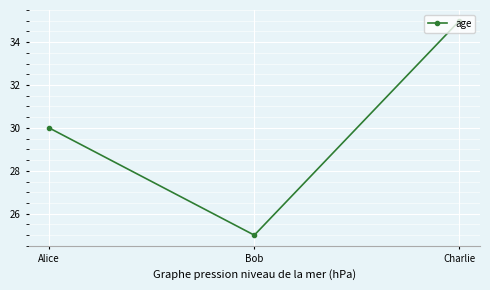

What is the change in value from Bob to Charlie?

+10